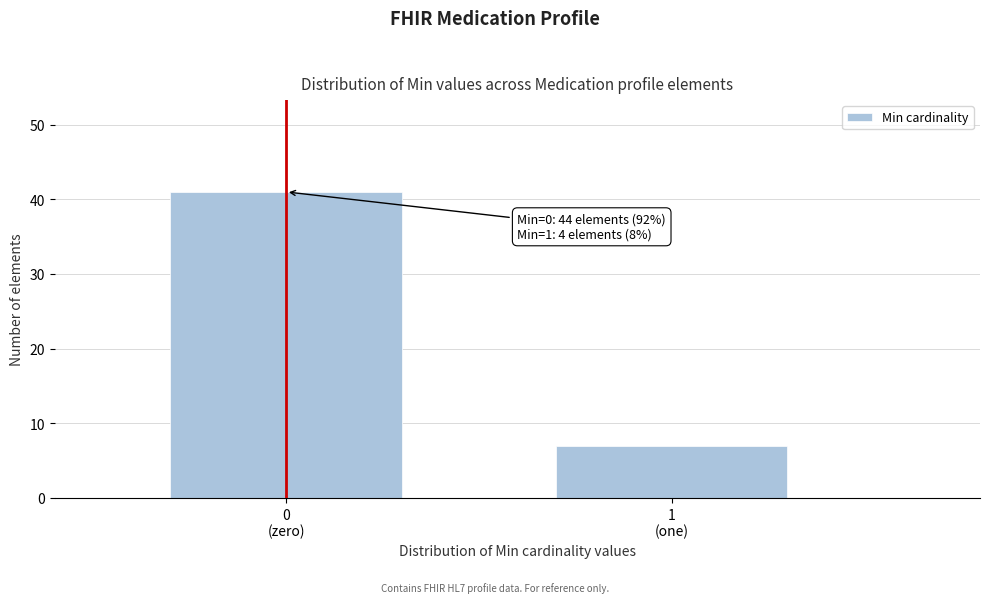

Reading left to right, extract all data points from this chart.

41	7